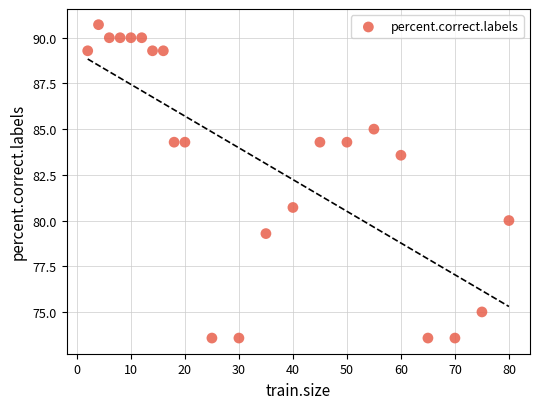

What Y value in the scatter plot is closest to 82?

80.7